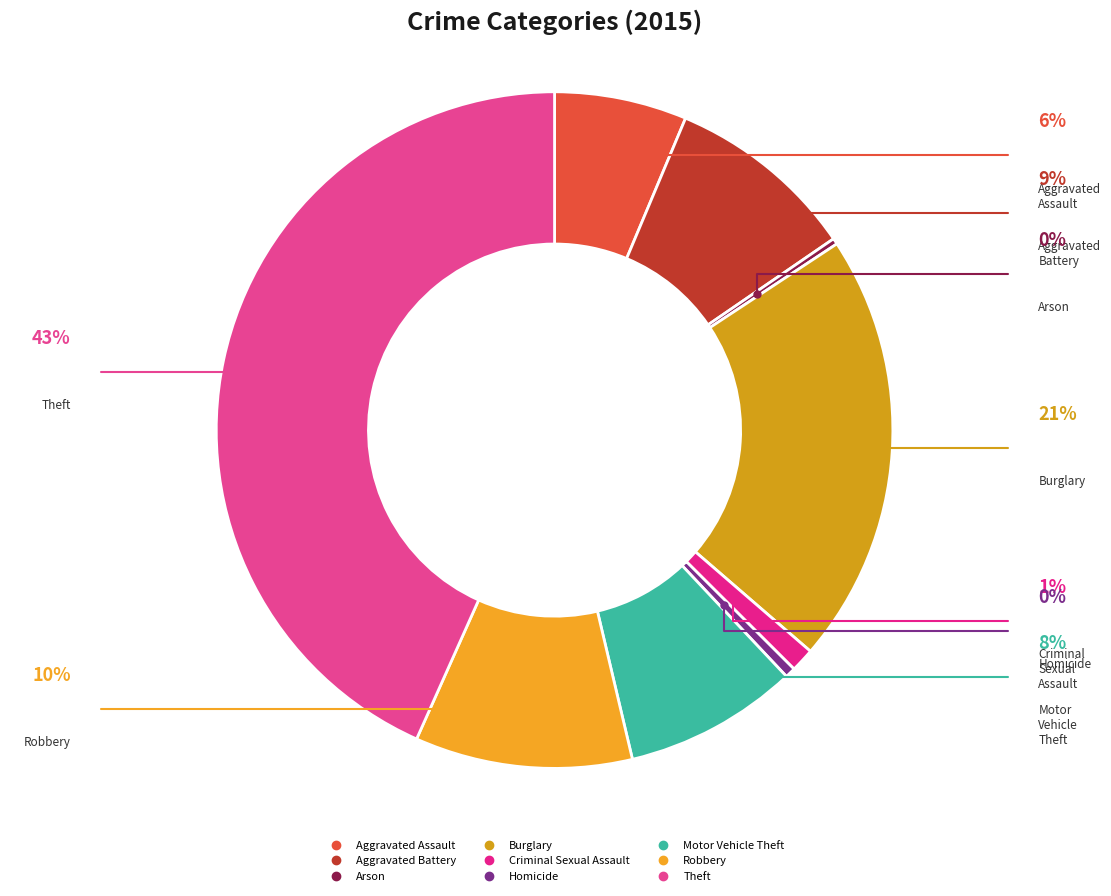

The Burglary slice represents 7% of the pie. True or false?

False